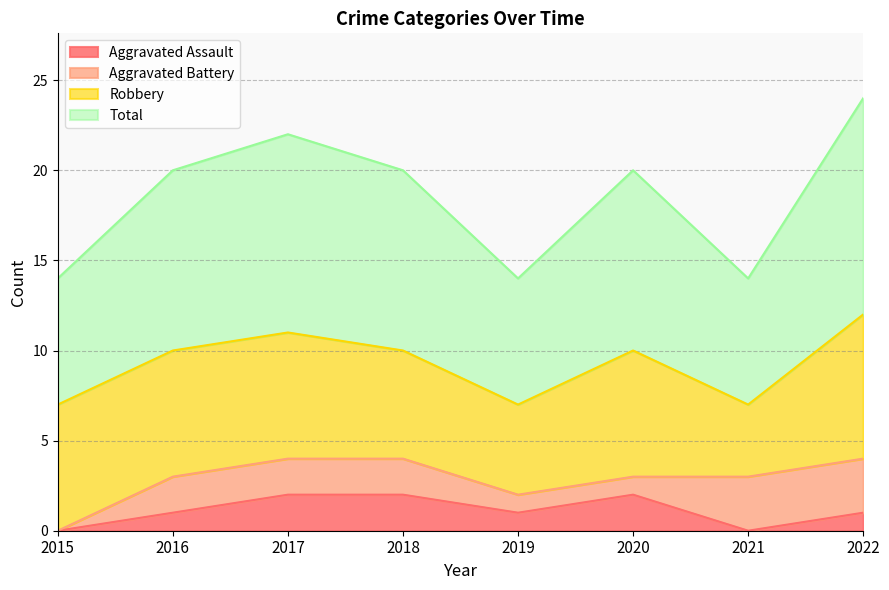

The Aggravated Assault series shows 1 at 2022. True or false?

True